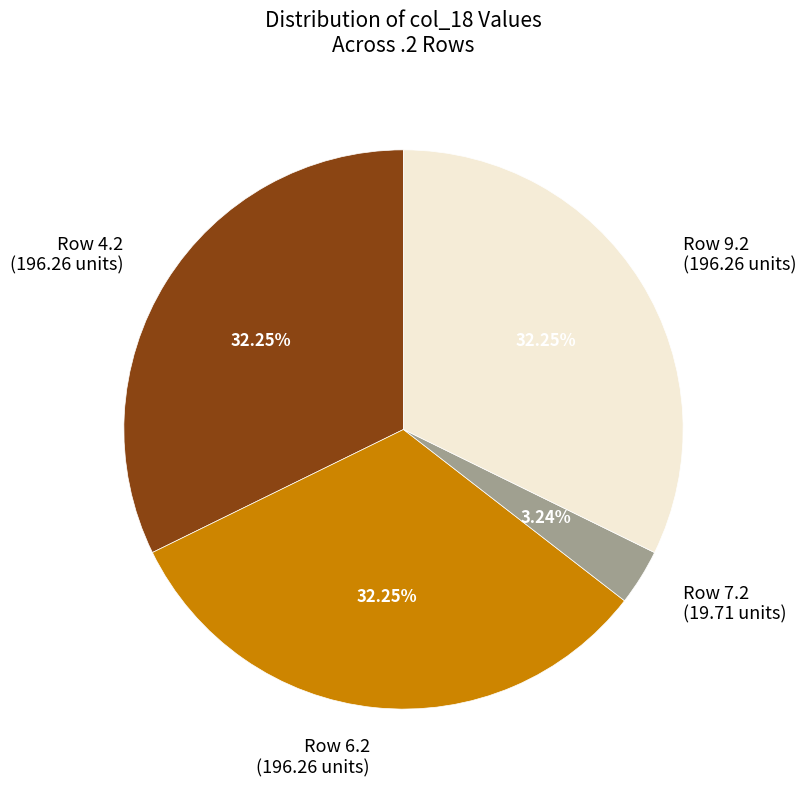

Which category has the smallest portion of the pie?

Row 7.2 (19.71 units)